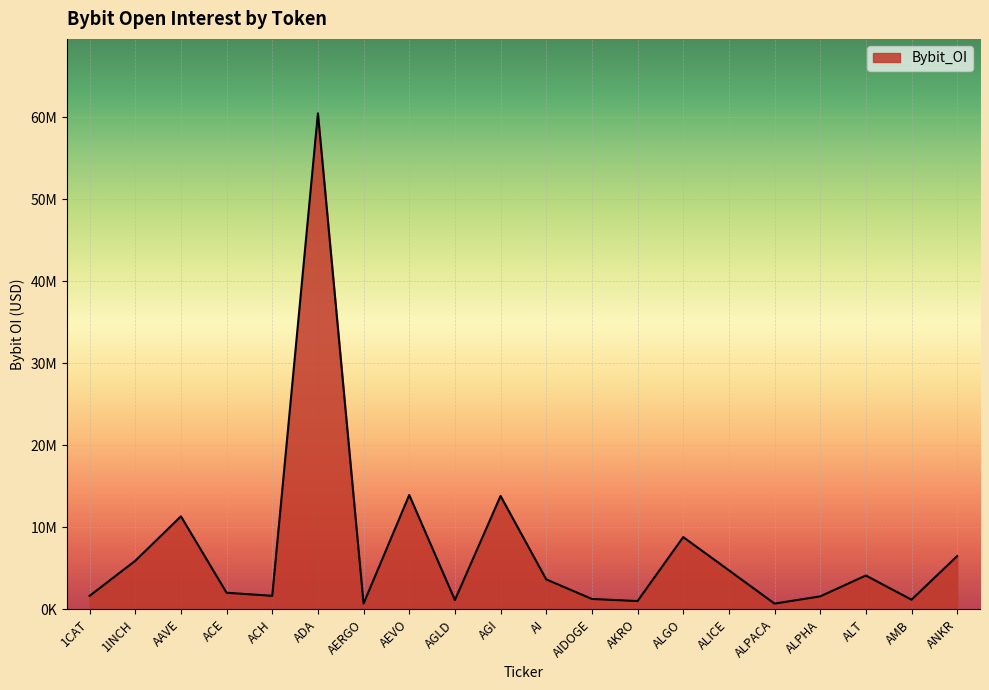

What is the greatest value displayed?

60493164